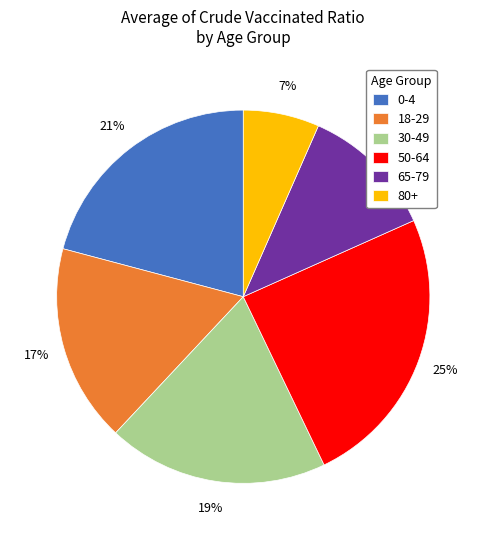

Does 30-49 account for over 50% of the chart?

No